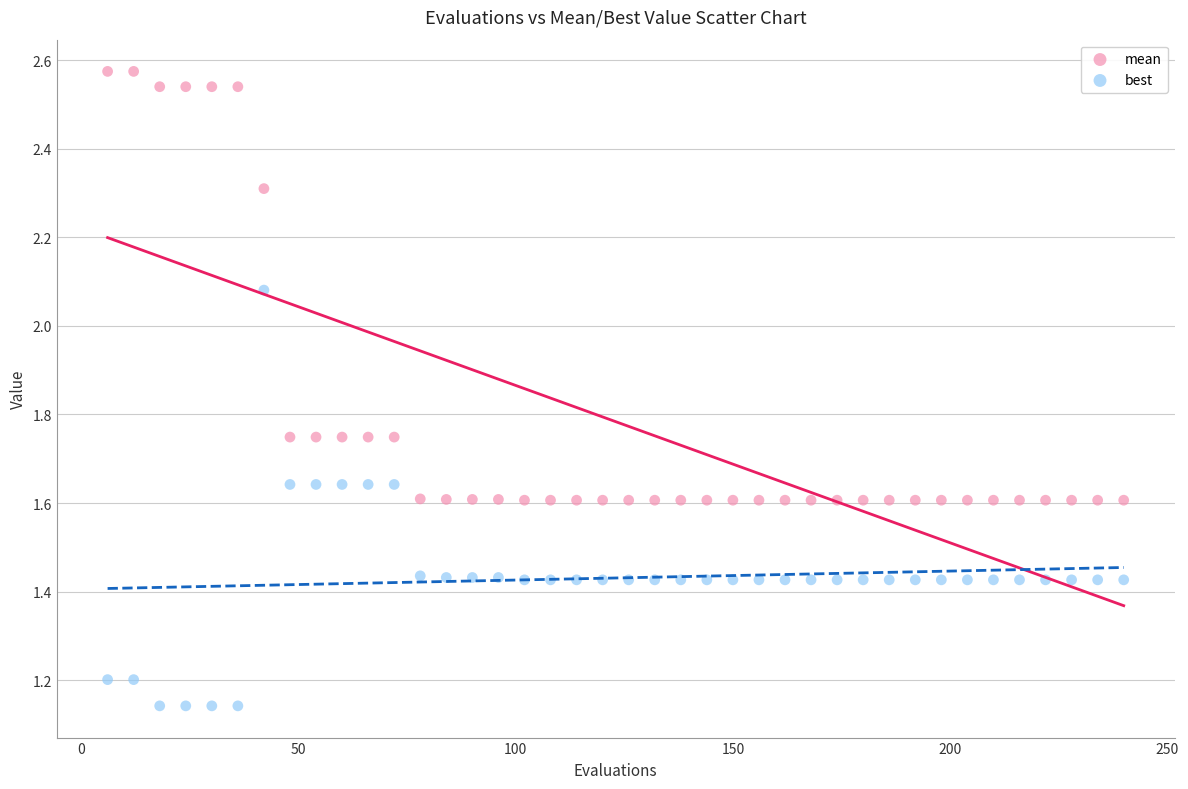

Which series has the largest Y range (max minus min)?

mean